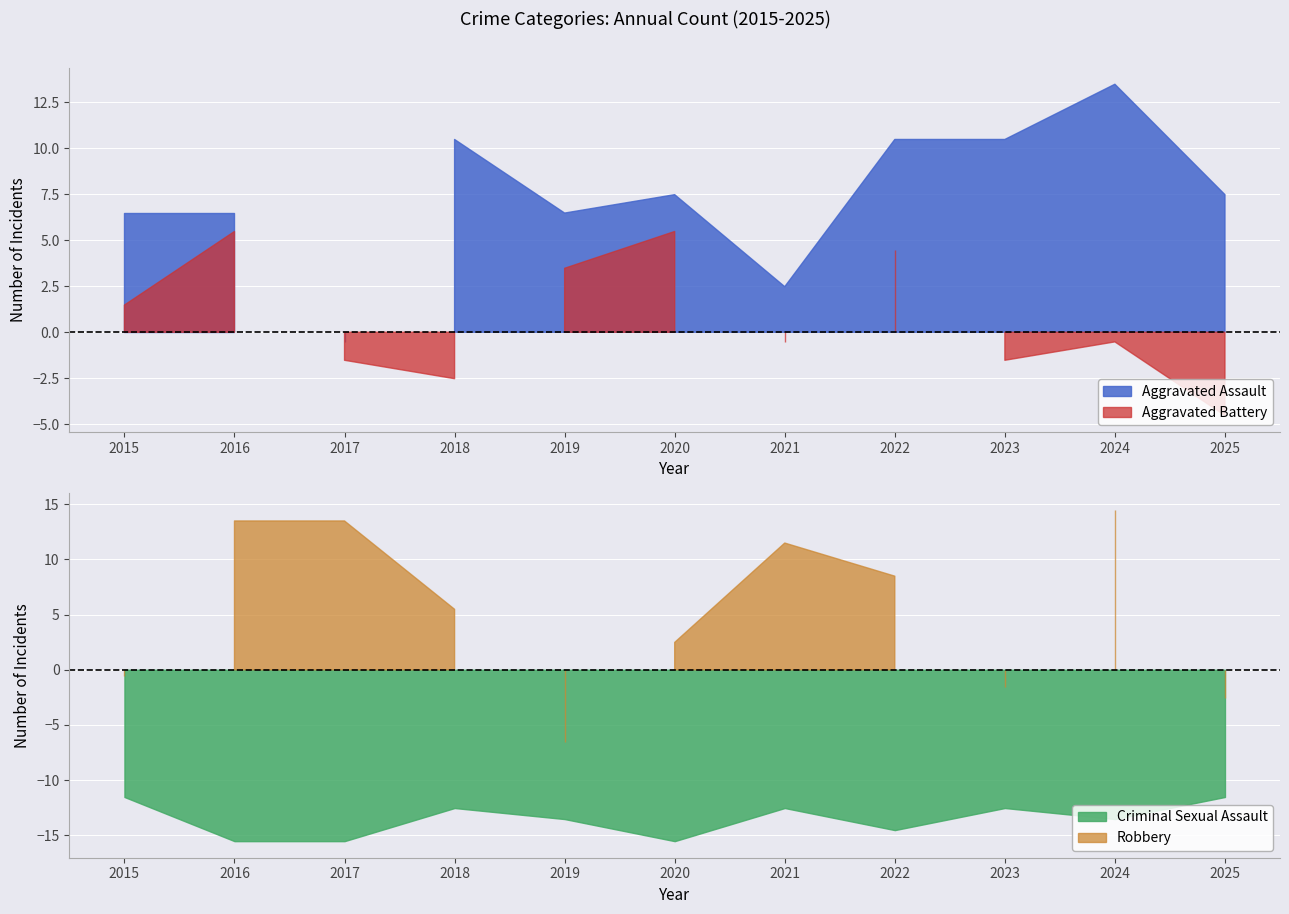

Reading left to right, what are all the values shown in this chart?

Aggravated Assault: 25	25	18	29	25	26	21	29	29	32	26
Aggravated Battery: 20	24	17	16	22	24	18	23	17	18	14
Criminal Sexual Assault: 7	3	3	6	5	3	6	4	6	5	7
Robbery: 18	32	32	24	12	21	30	27	17	33	16